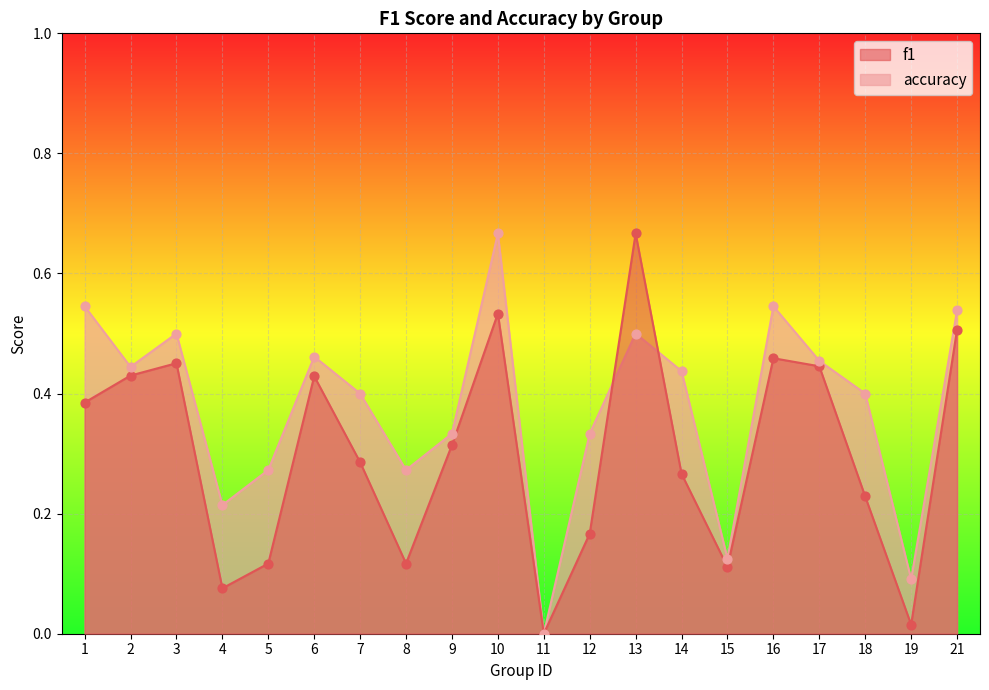

Which series reaches the maximum Y coordinate?

f1